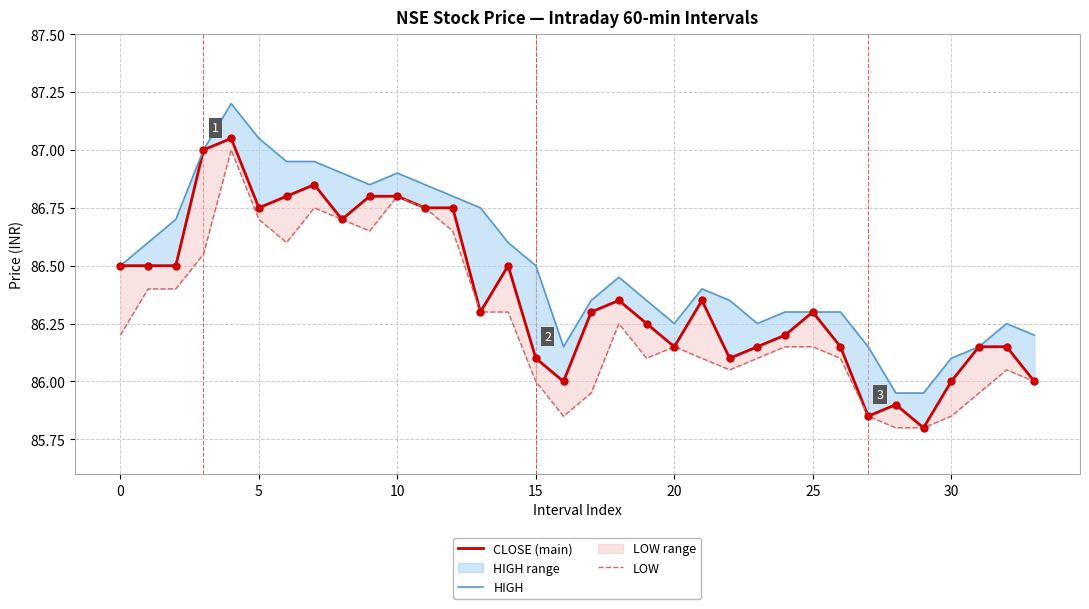

Is the value of HIGH at 20 greater than the value of LOW at 23?

Yes